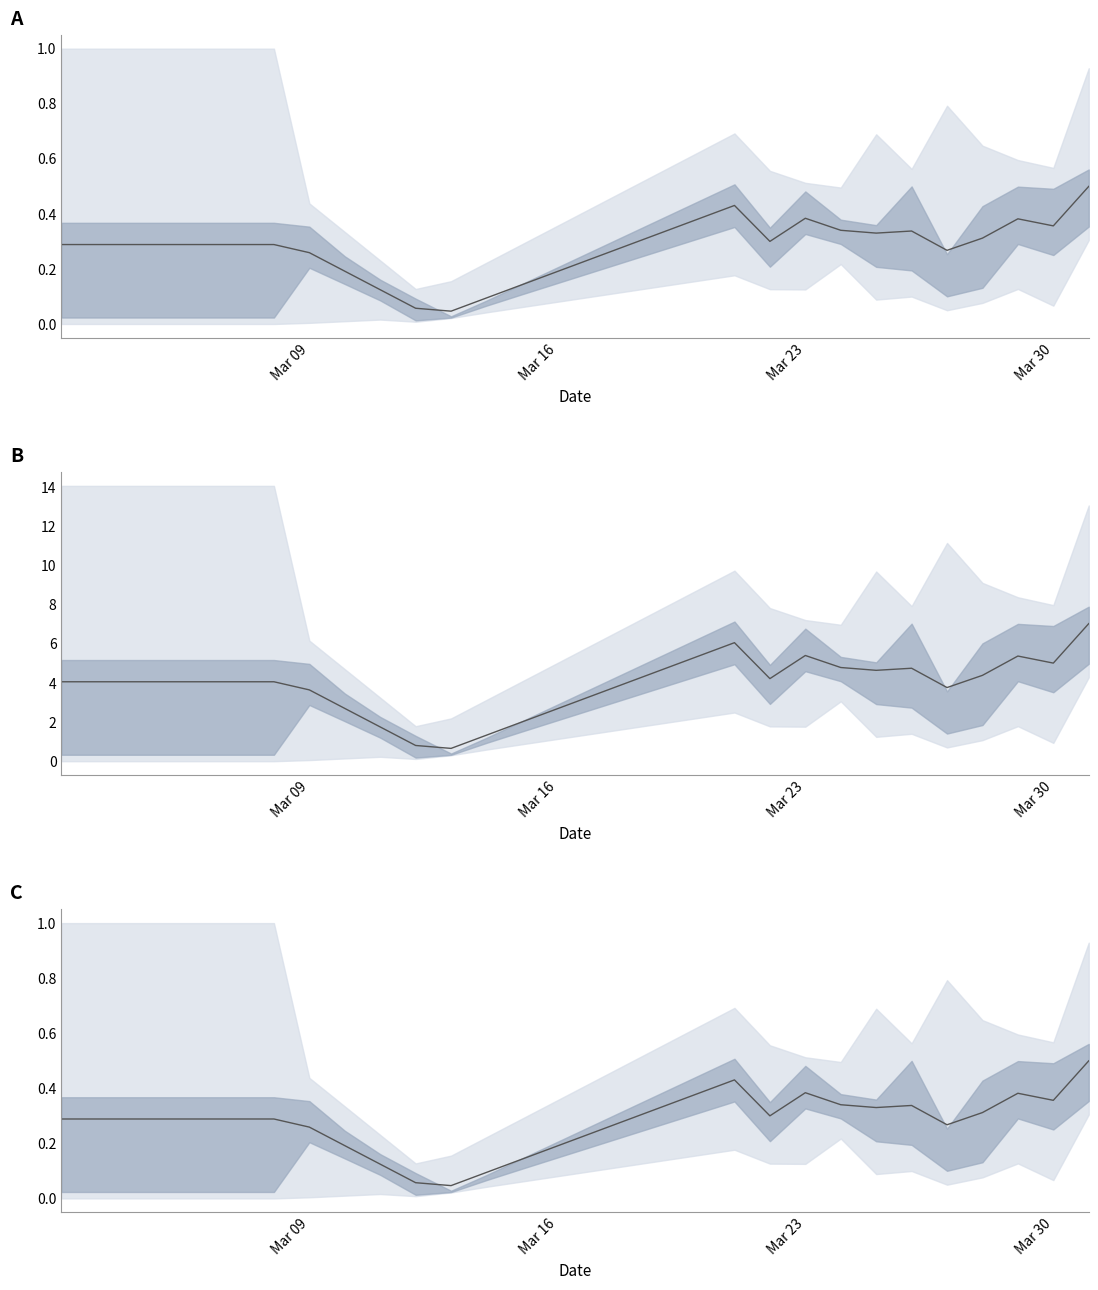

Does the chart display data point markers on the line(s)?

No